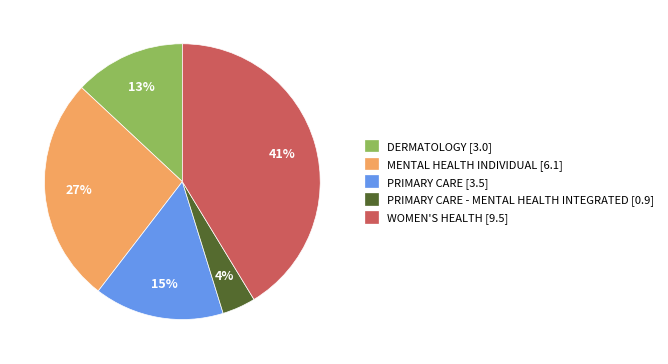

Rank the categories by value from highest to lowest.

WOMEN'S HEALTH [9.5], MENTAL HEALTH INDIVIDUAL [6.1], PRIMARY CARE [3.5], DERMATOLOGY [3.0], PRIMARY CARE - MENTAL HEALTH INTEGRATED [0.9]